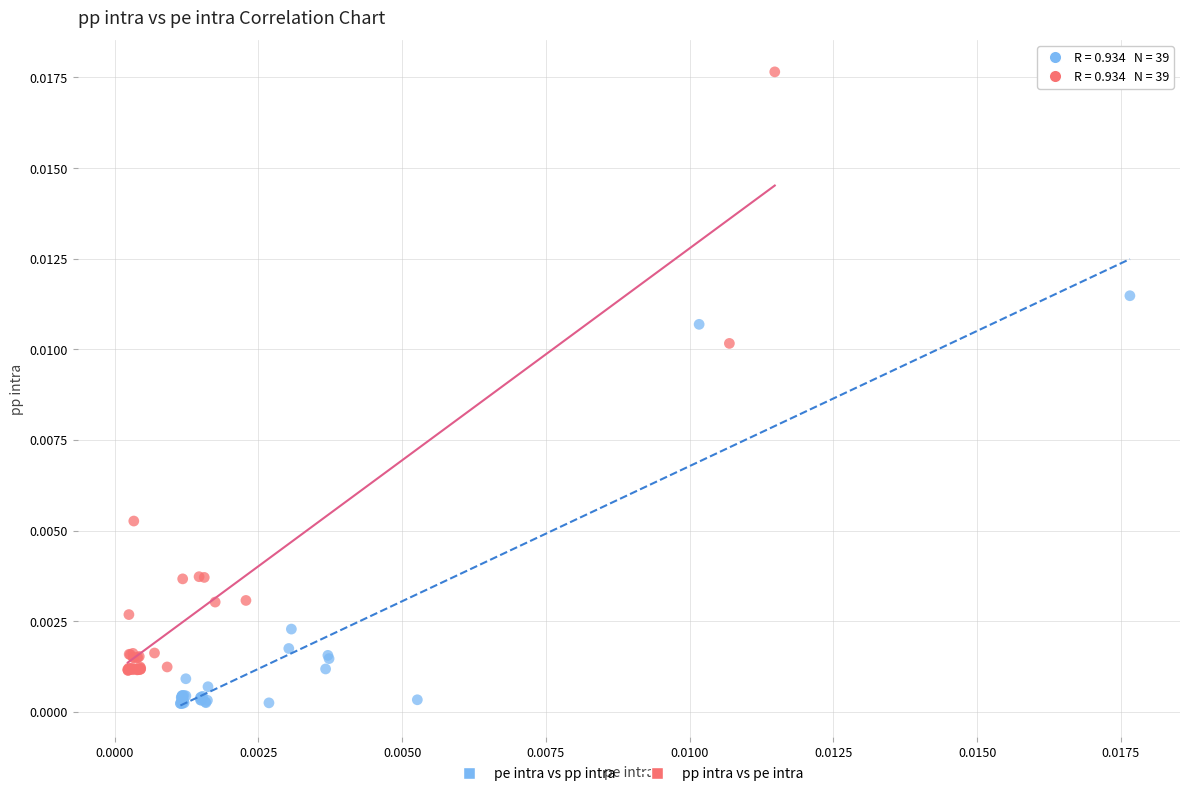

Which series has the largest Y range (max minus min)?

pp intra vs pe intra